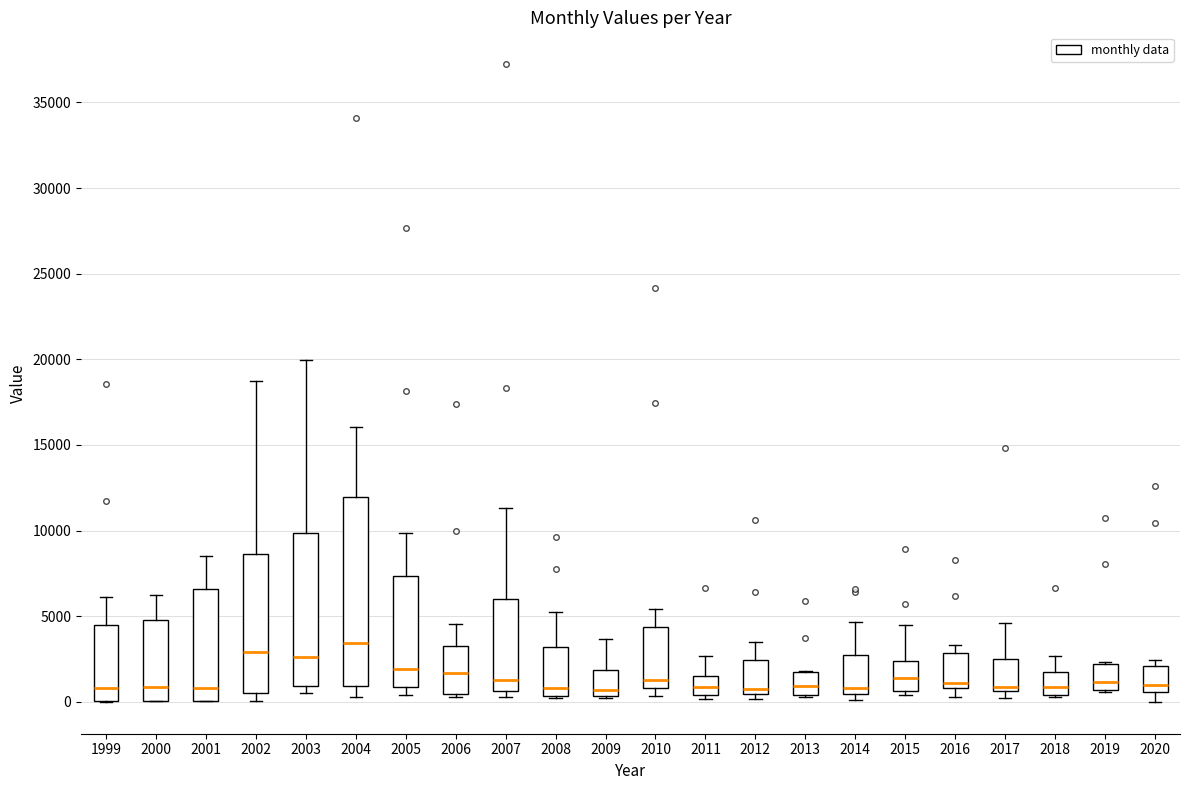

Comparing the boxes themselves (not the whiskers), which one is the tallest?

2004